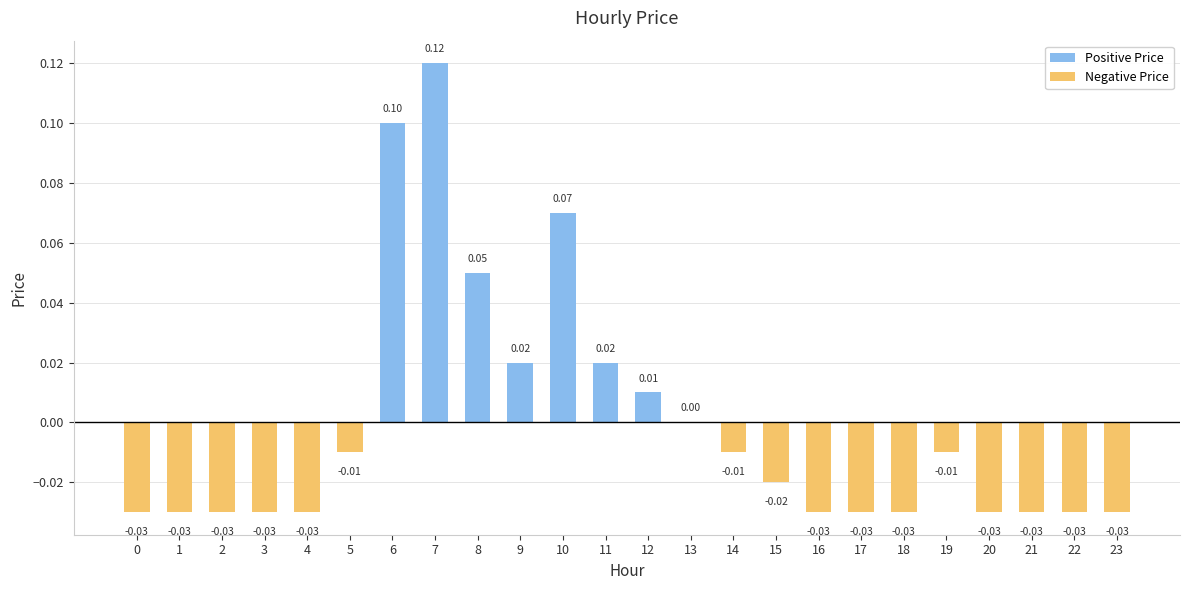

The Positive Price series shows -0.1 at 23. True or false?

False